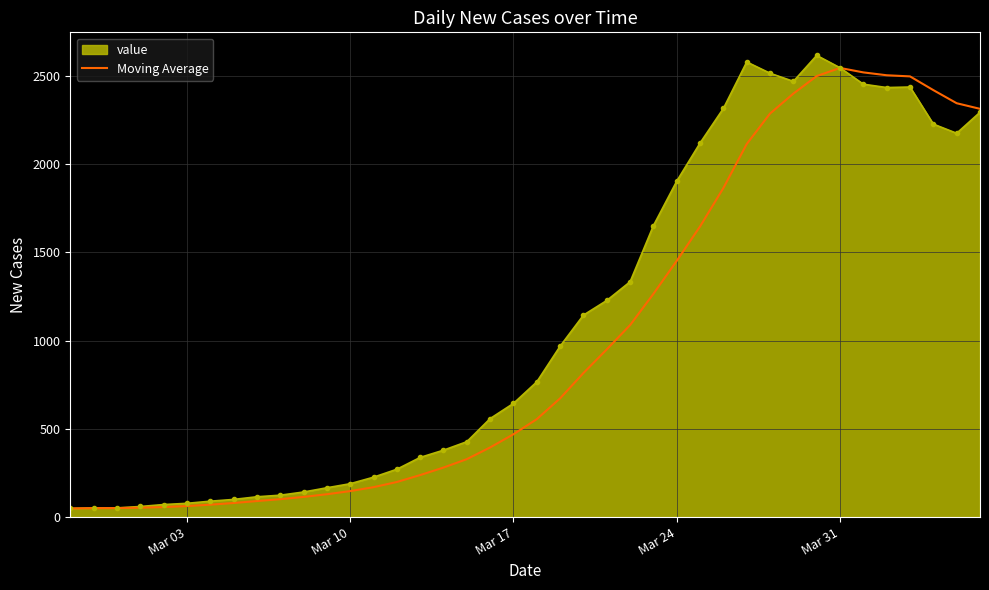

Which series has the largest total across all categories?

value